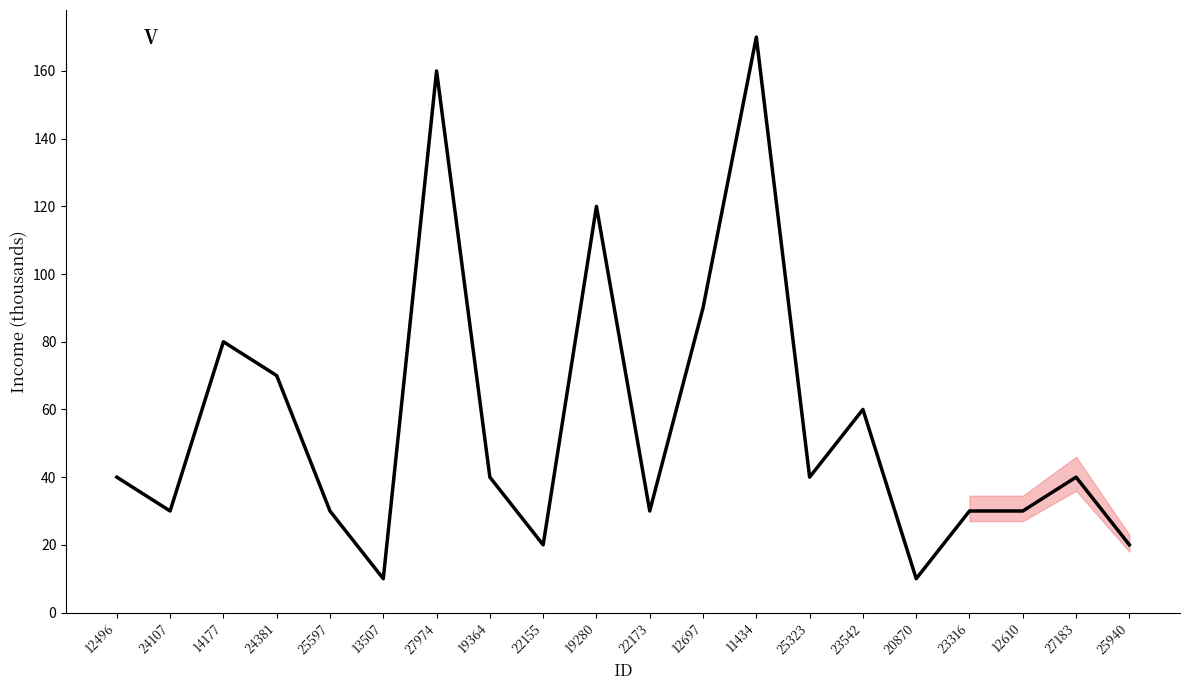

Reading left to right, extract all data points from this chart.

40	30	80	70	30	10	160	40	20	120	30	90	170	40	60	10	30	30	40	20